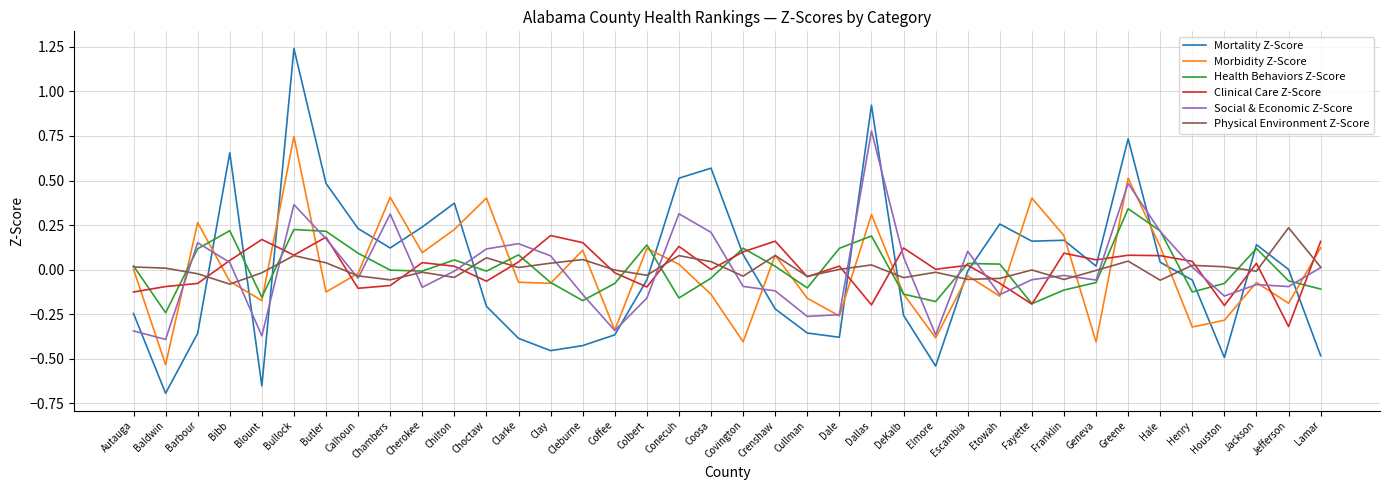

After their last crossing, which series has the higher values: Clinical Care Z-Score or Health Behaviors Z-Score?

Clinical Care Z-Score